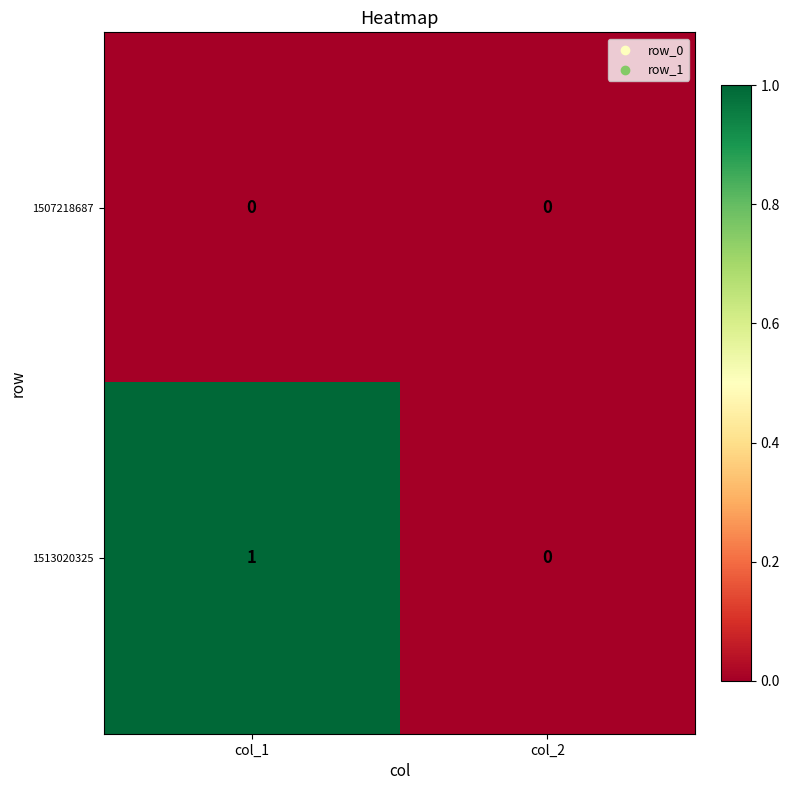

How many series are shown in this chart?

2